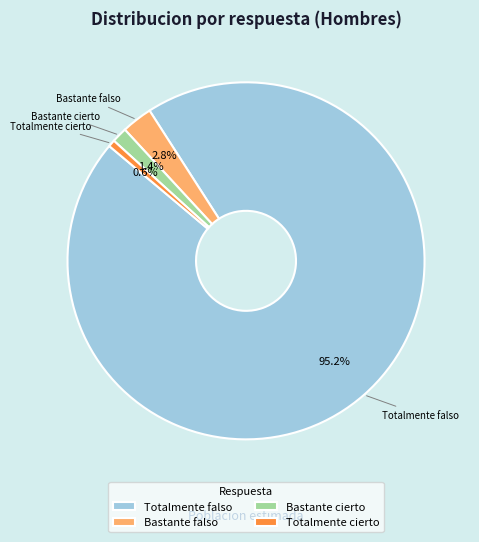

Is Totalmente falso the majority of the pie?

Yes